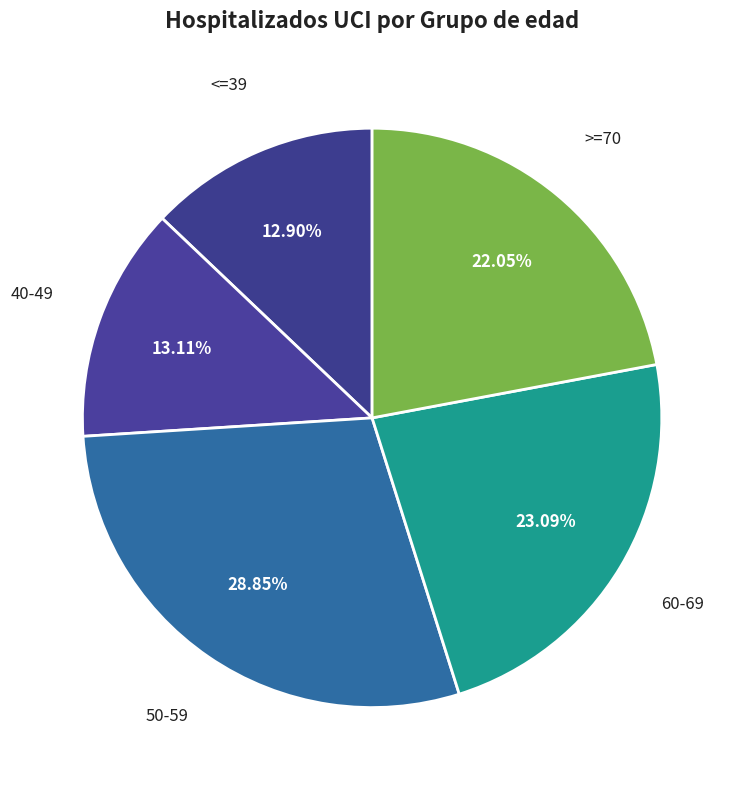

Does 50-59 account for over 50% of the chart?

No